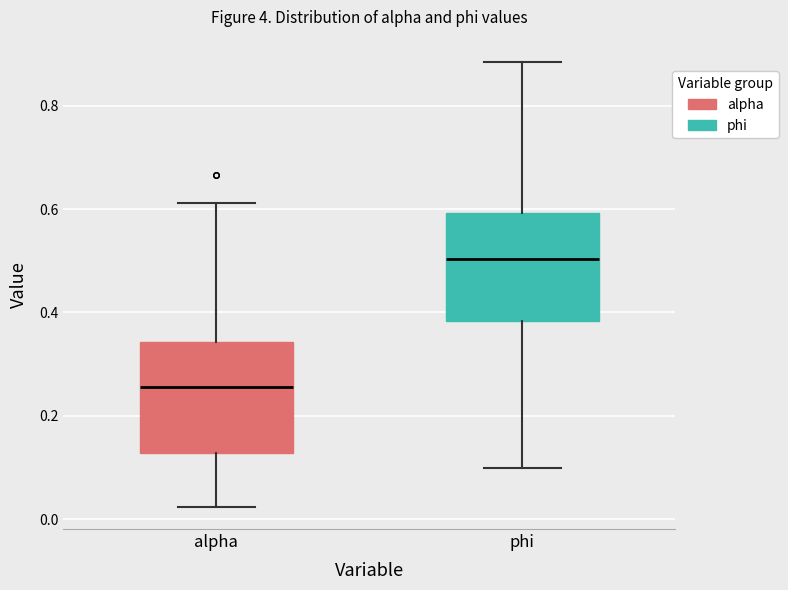

Reading left to right, read every box against the y-axis: the position of its median line, the range the box covers, and the ends of its whiskers. The values are not printed on the chart, so give them approximately, as read against the axis.

alpha: median 0.26, box 0.12 to 0.34, whiskers 0.02 to 0.62
phi: median 0.50, box 0.38 to 0.60, whiskers 0.10 to 0.88